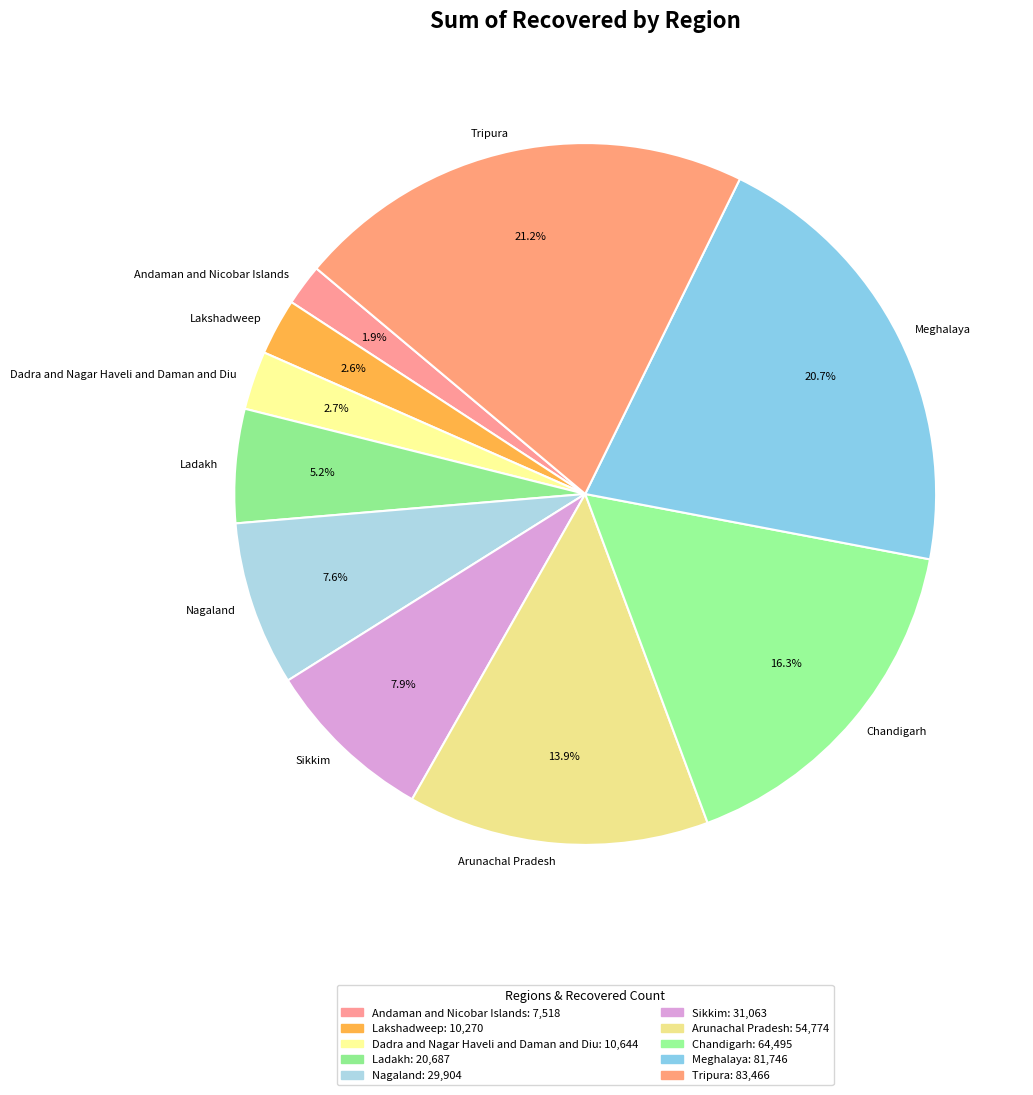

Approximately how many times larger is the value at Arunachal Pradesh compared to Nagaland?

1.8